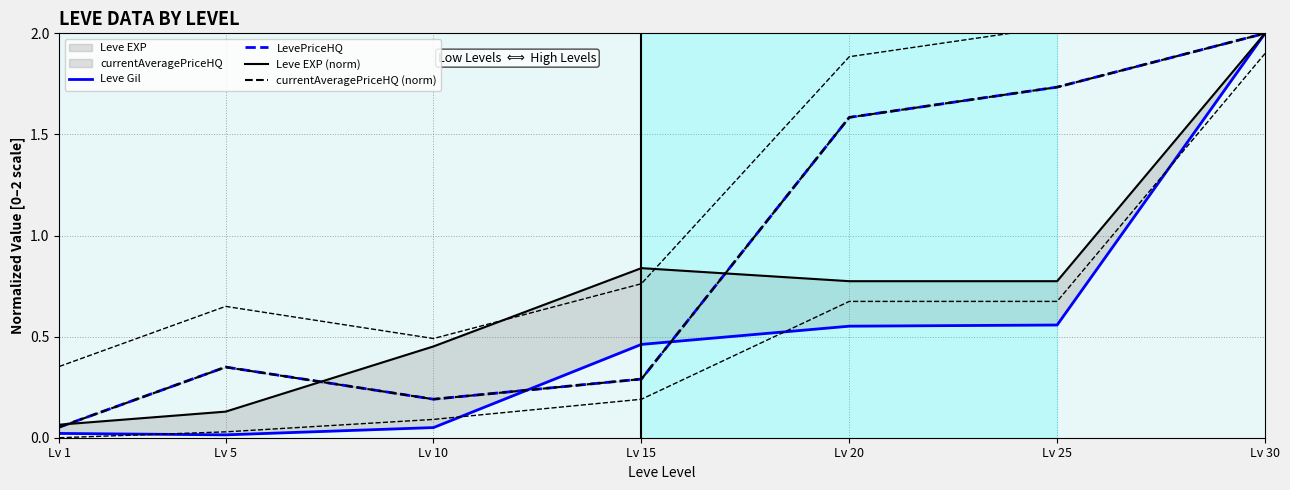

True or false: Leve Gil has a value of 0.0 at Lv 1.

True